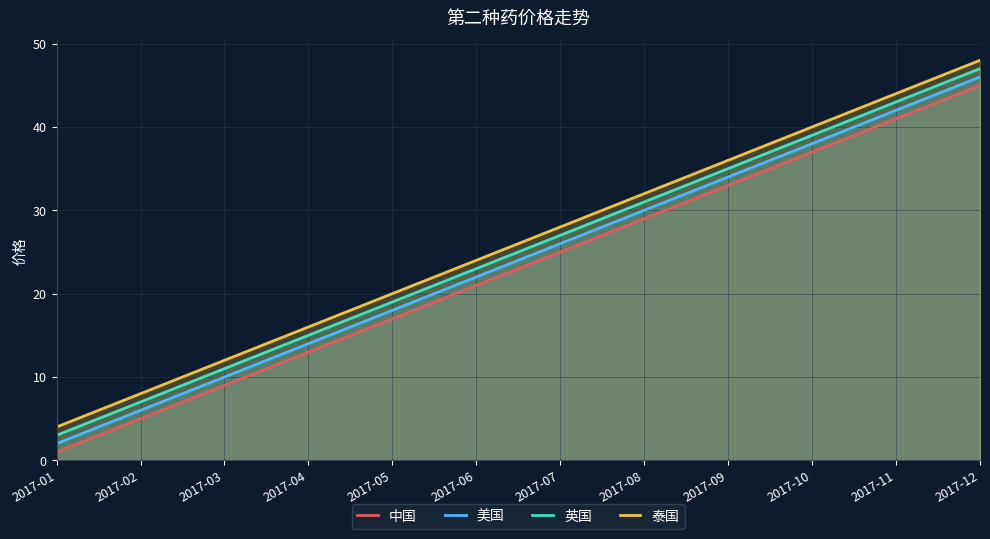

True or false: 中国 and 美国 cross at least once.

False